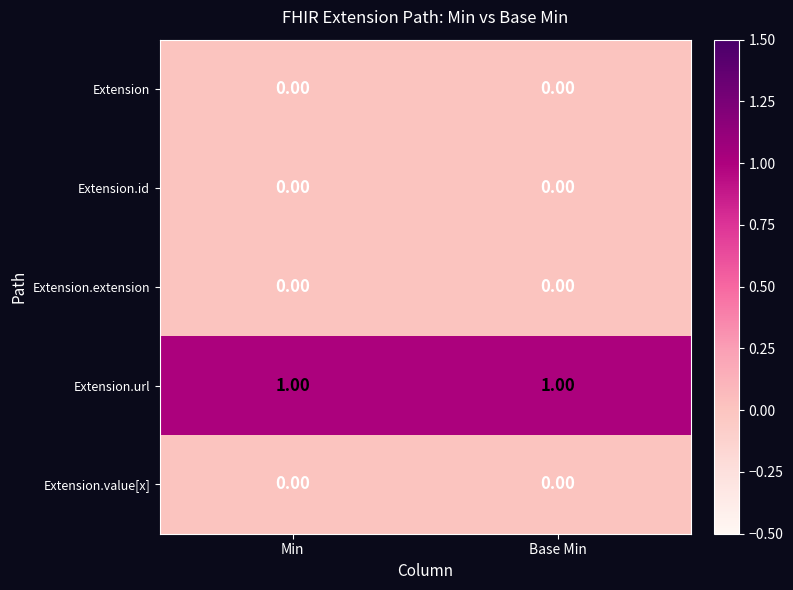

Which series has the largest total across all categories?

Extension.url